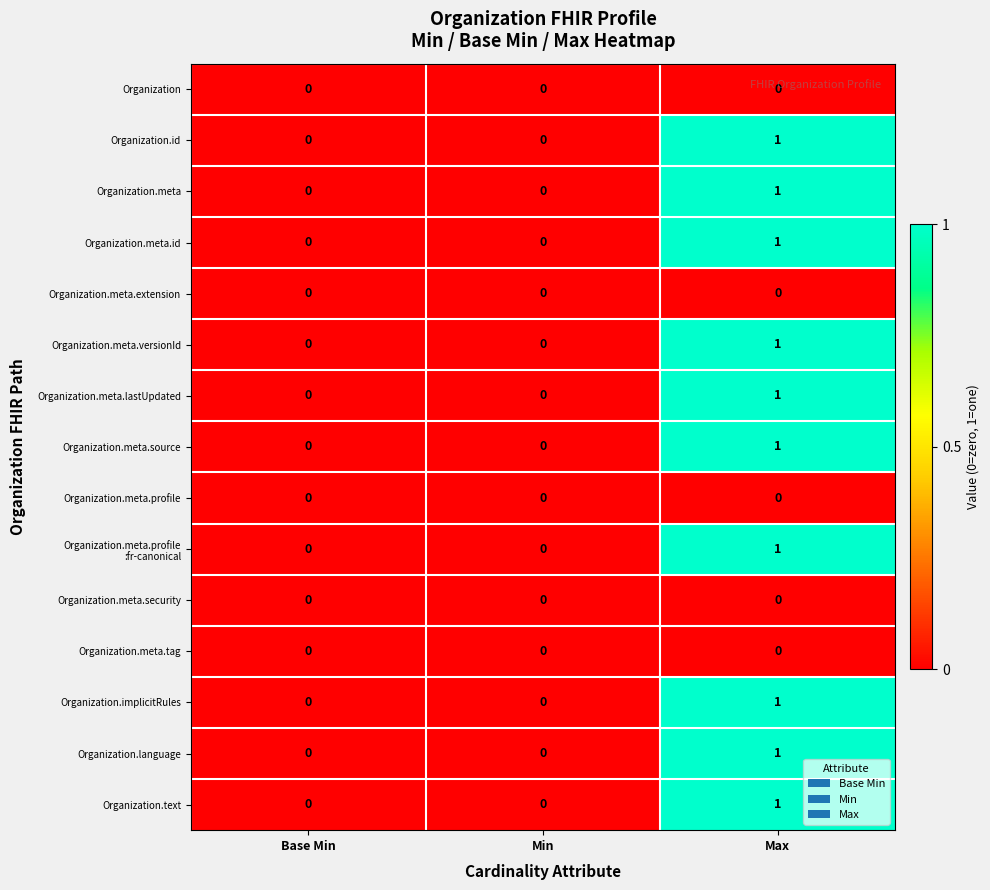

At which category does the chart reach its peak across all series?

Max